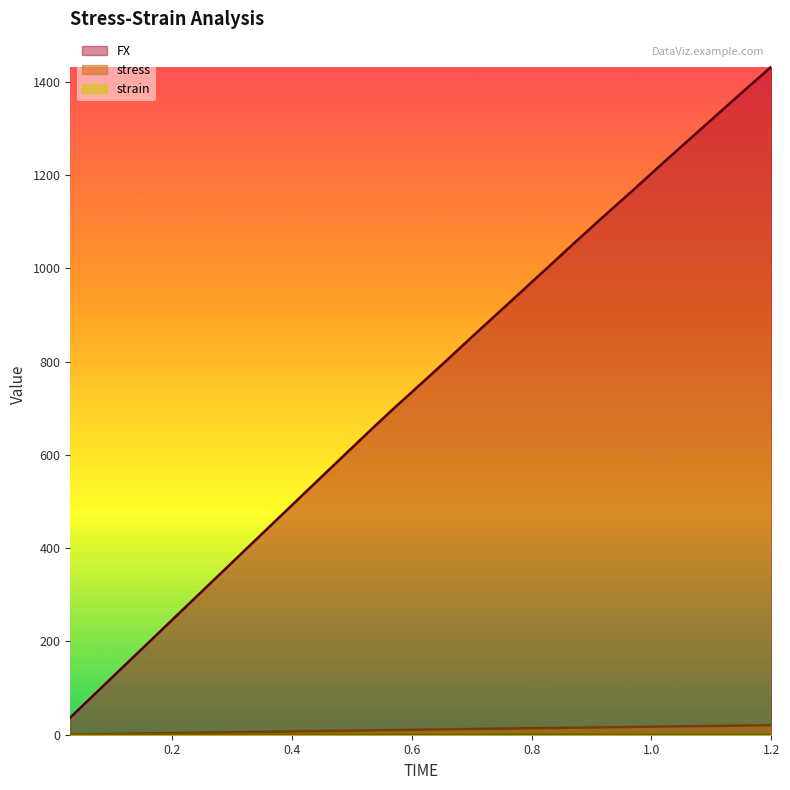

How many distinct data groups are displayed?

3